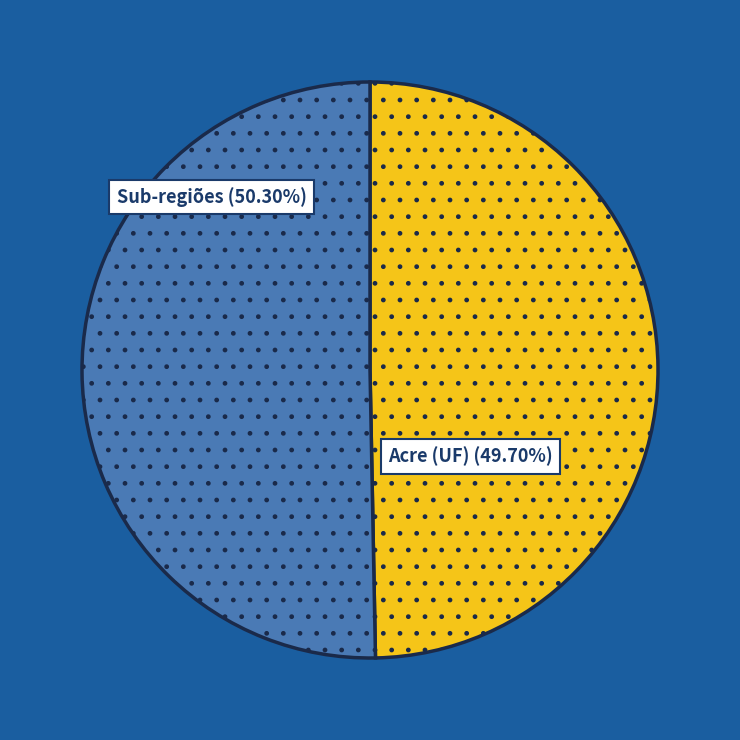

Is there a majority slice in this chart?

Yes